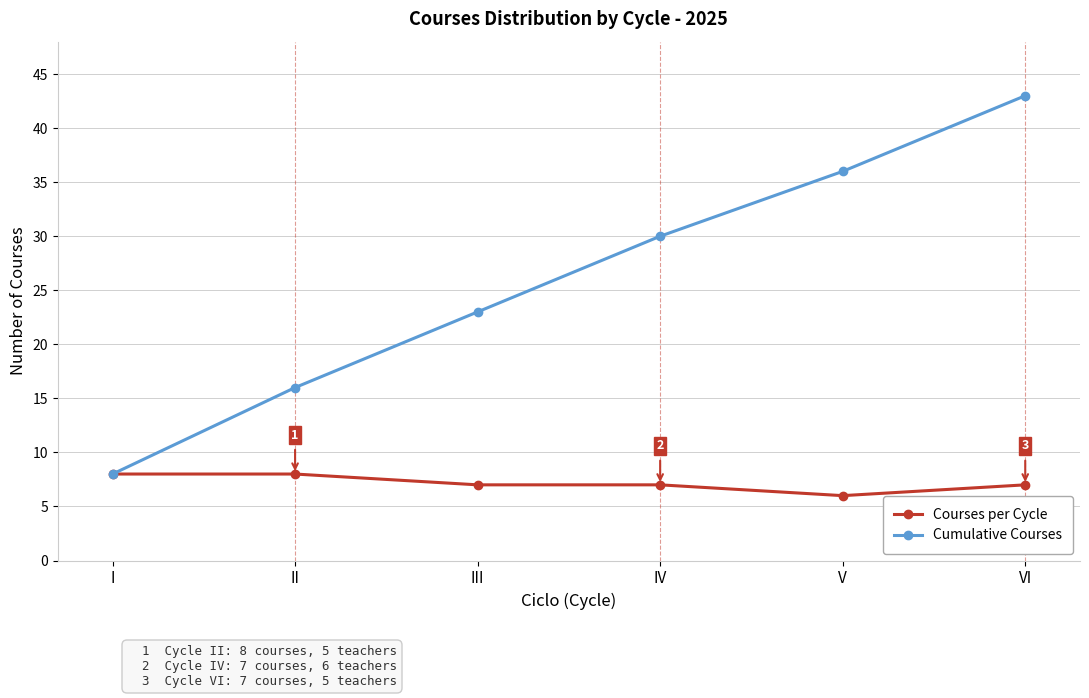

Rank the series at V from lowest to highest value.

Courses per Cycle, Cumulative Courses